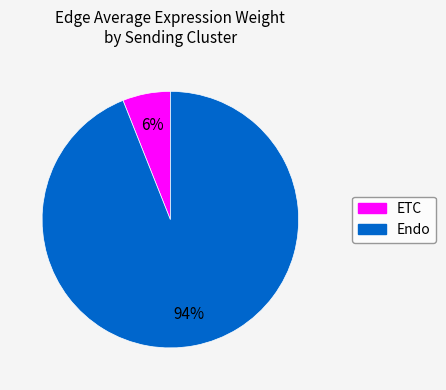

Is there any slice that represents more than half of the pie?

Yes